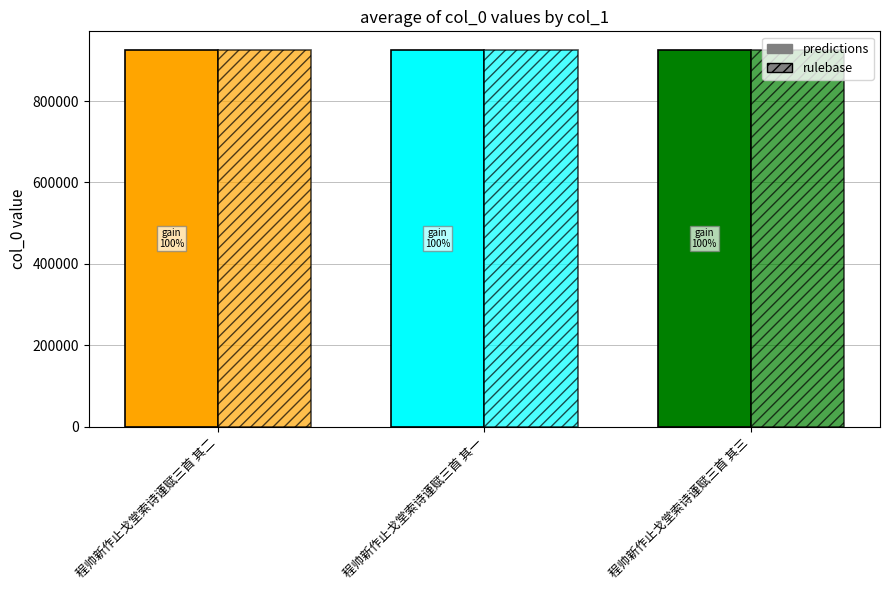

What is the difference between the maximum and second lowest values in the rulebase series?

1